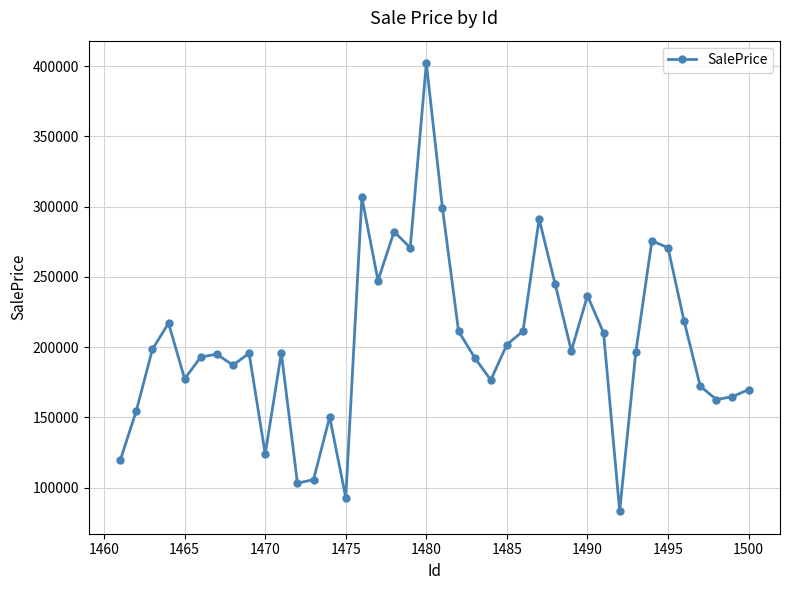

What is the sum of all values?

8106176.9